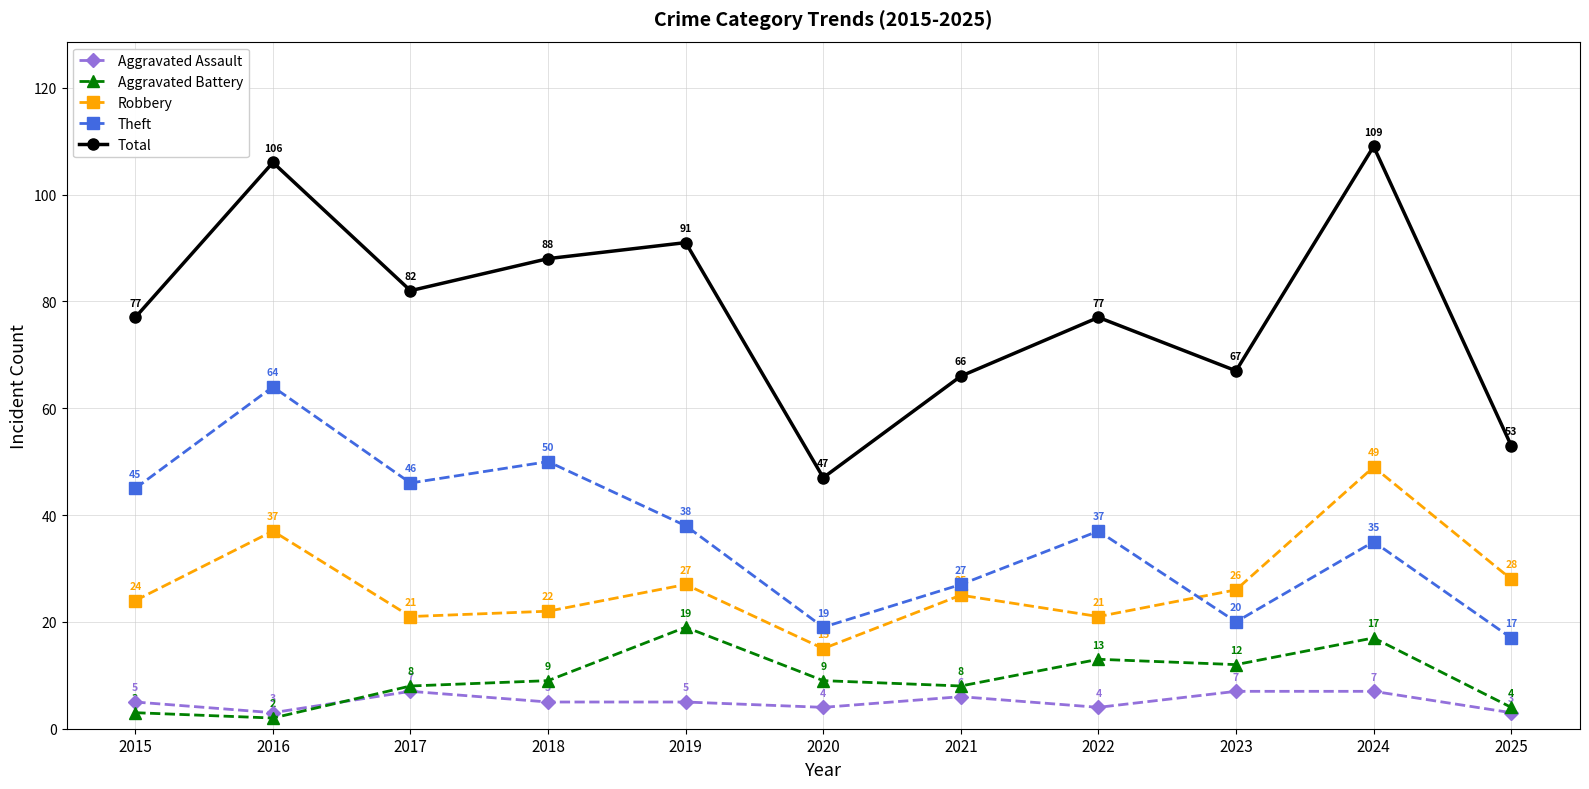

True or false: Theft has a value of 27 at 2021.

True